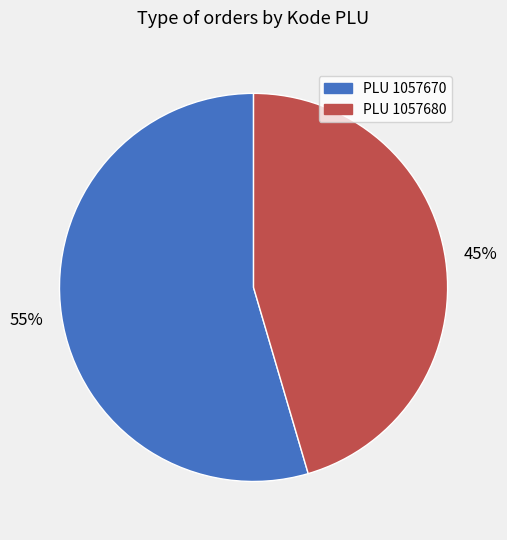

Does any single category account for the majority?

Yes